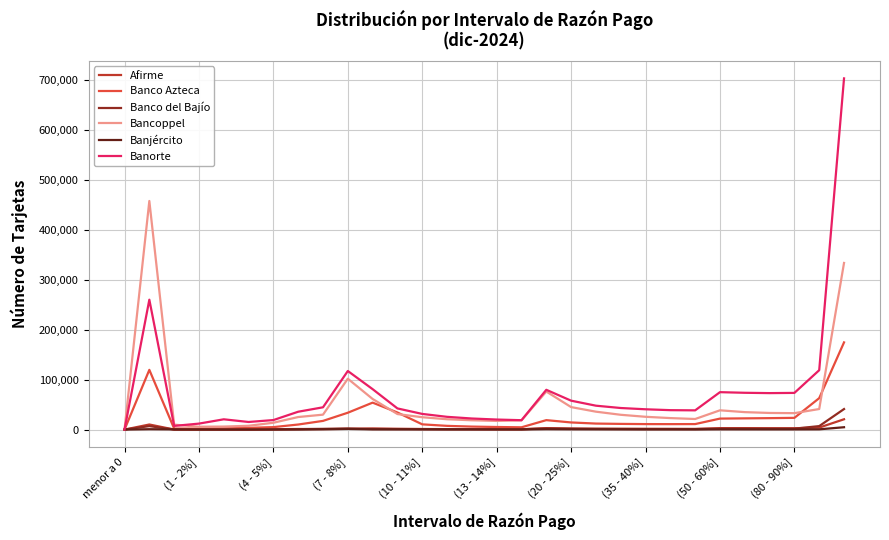

Which series has the largest range (max minus min)?

Banorte